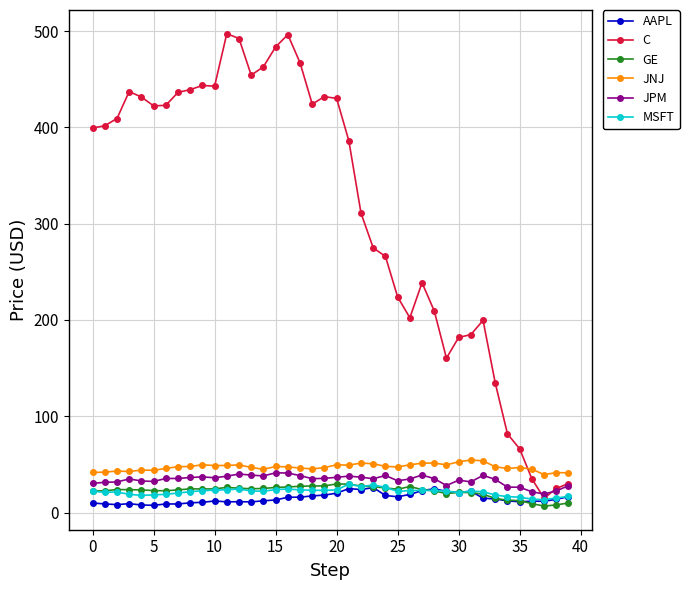

What is the greatest value displayed?

497.3